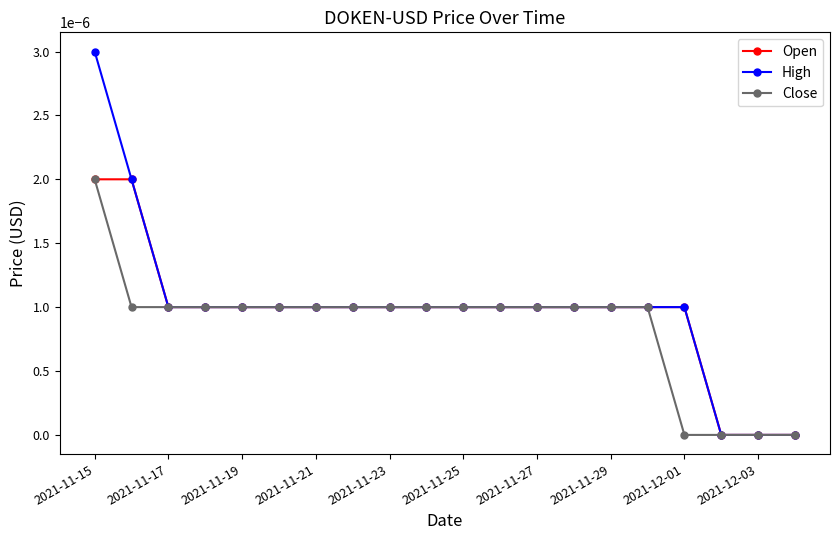

Which series has the largest range (max minus min)?

High